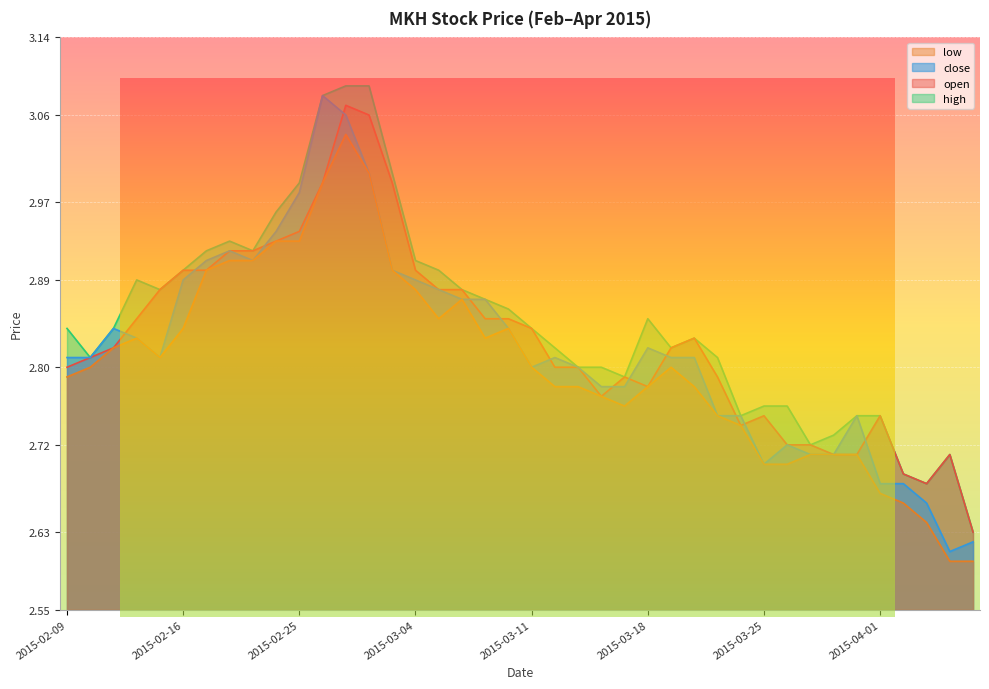

Rank the categories by open value from highest to lowest.

2015-02-27, 2015-03-02, 2015-02-26, 2015-03-03, 2015-02-25, 2015-02-24, 2015-02-18, 2015-02-23, 2015-02-16, 2015-02-17, 2015-03-04, 2015-02-13, 2015-03-05, 2015-03-06, 2015-02-12, 2015-03-09, 2015-03-10, 2015-03-11, 2015-03-20, 2015-02-11, 2015-03-19, 2015-02-10, 2015-02-09, 2015-03-12, 2015-03-13, 2015-03-17, 2015-03-23, 2015-03-18, 2015-03-16, 2015-03-25, 2015-04-01, 2015-03-24, 2015-03-26, 2015-03-27, 2015-03-30, 2015-03-31, 2015-04-06, 2015-04-02, 2015-04-03, 2015-04-07